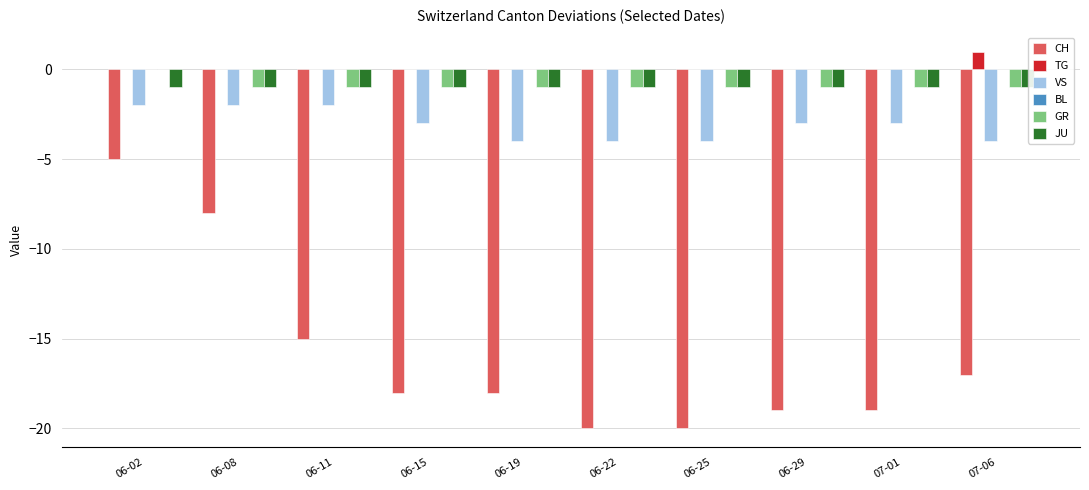

True or false: JU has a value of -2 at 06-29.

False